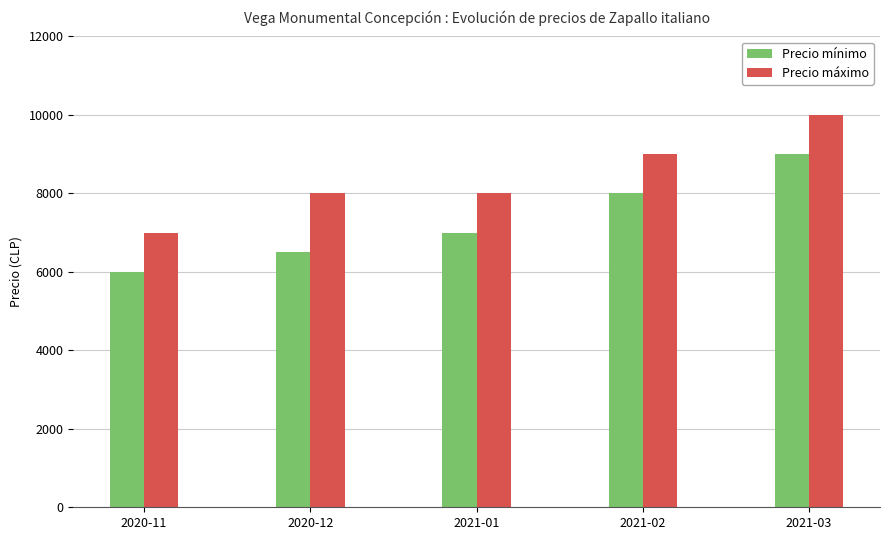

Which series has the largest total across all categories?

Precio máximo